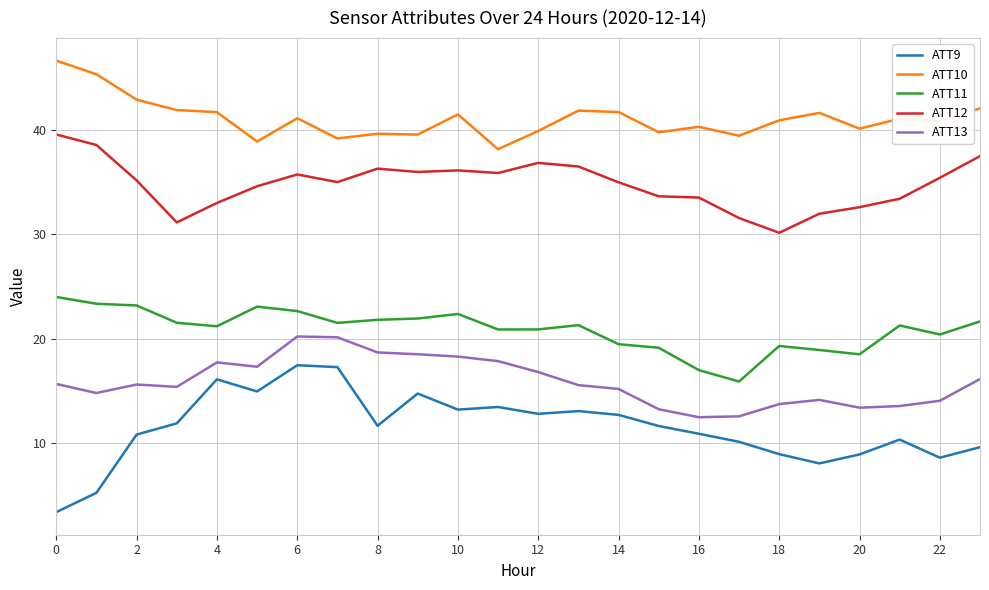

Which series has the largest total across all categories?

ATT10